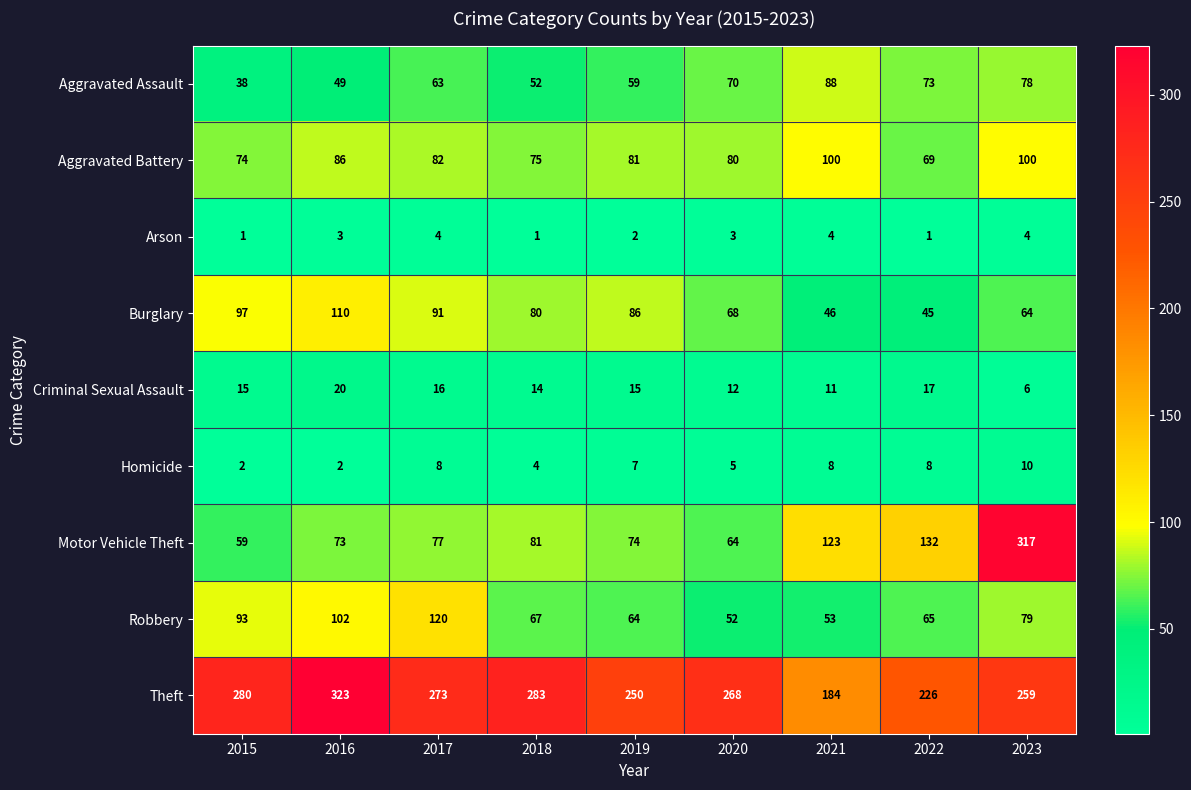

Where is Theft nearest to the value 253?

2019